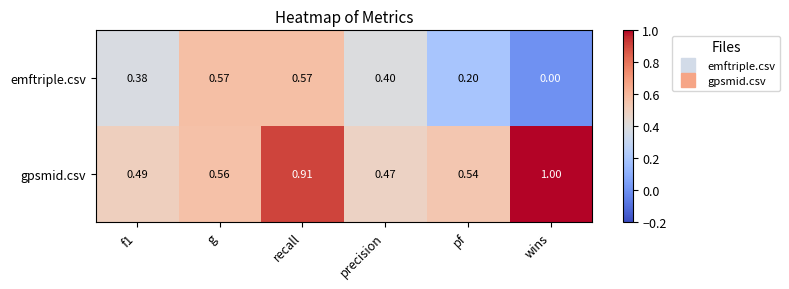

List the series in order of their peak value, lowest first.

emftriple.csv, gpsmid.csv